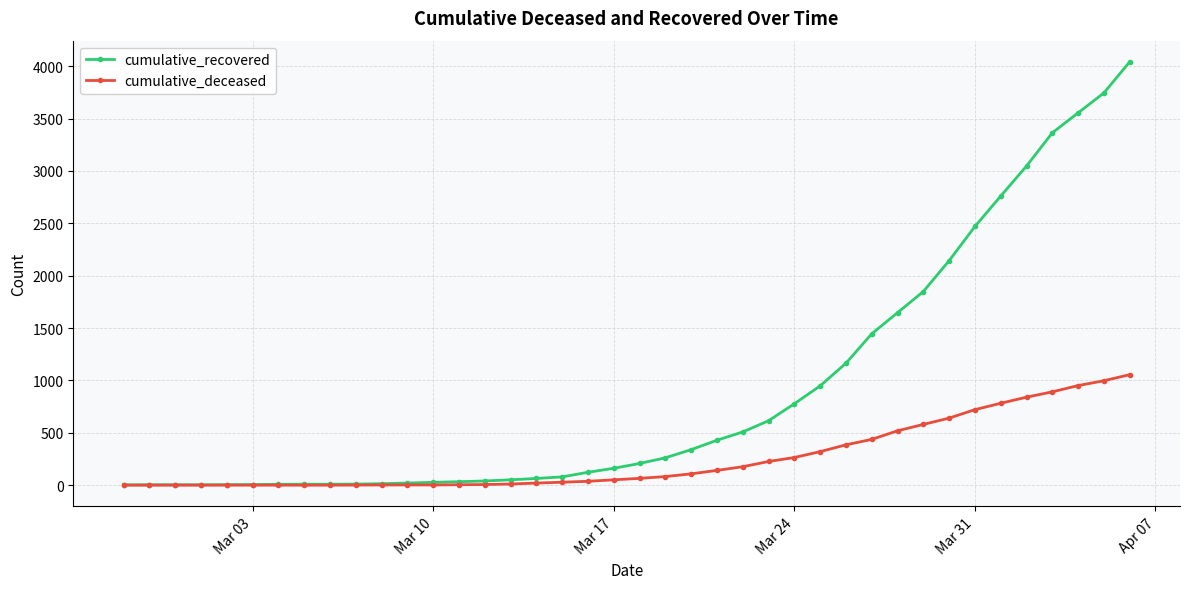

How many series are shown in this chart?

2